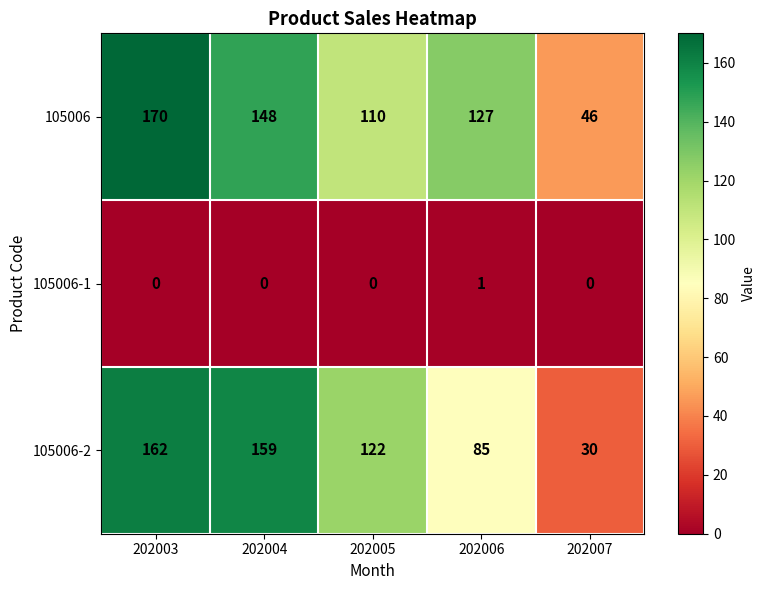

Rank the categories by 105006 value from lowest to highest.

202007, 202005, 202006, 202004, 202003